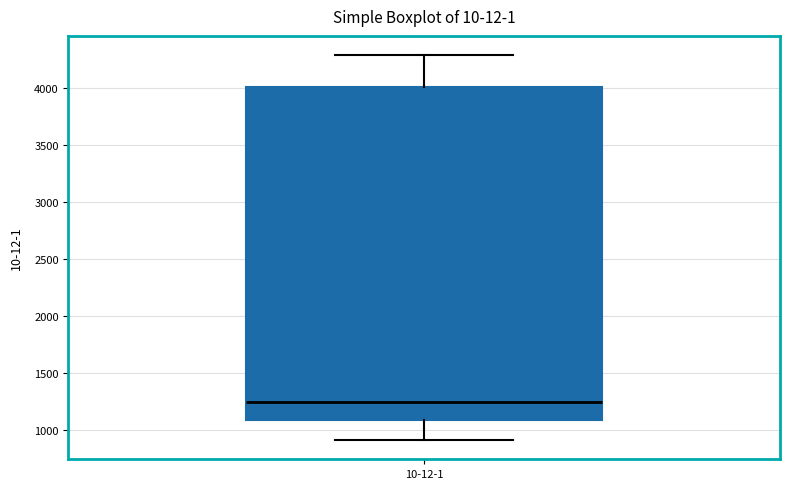

Read this box plot against the y-axis: the position of the median line, the range covered by the box, and the ends of both whiskers. The values are not printed on the chart, so give them approximately, as read against the axis.

median 1250, box 1100 to 4000, whiskers 900 to 4300